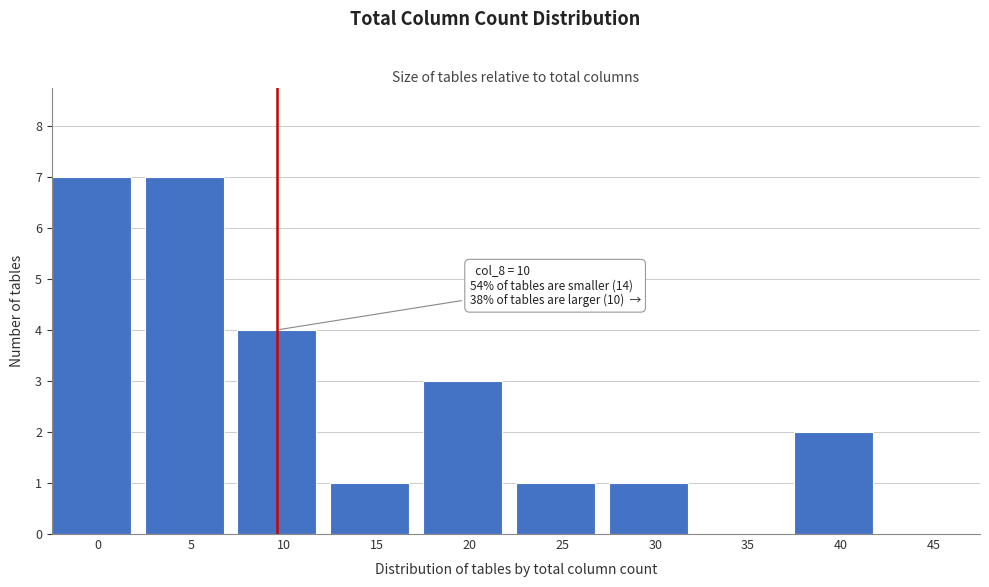

Reading left to right, extract all data points from this chart.

0=7	5=7	10=4	15=1	20=3	25=1	30=1	35=0	40=2	45=0